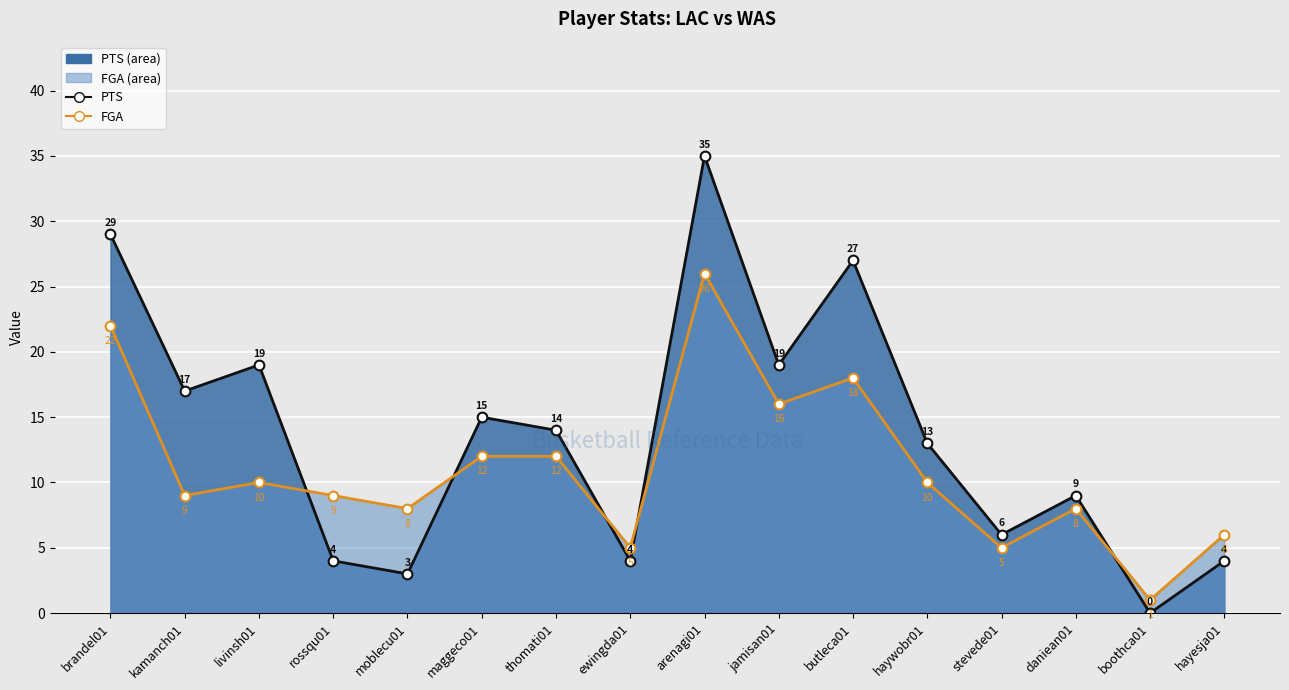

True or false: FGA (line) has a value of 1 at boothca01.

True